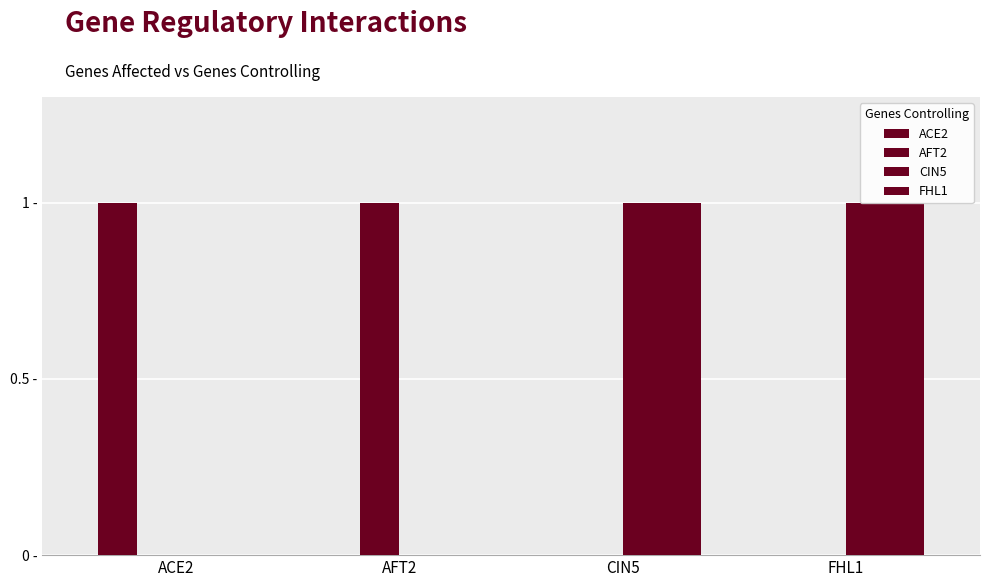

Between ACE2 and AFT2, which series saw the biggest shift?

ACE2